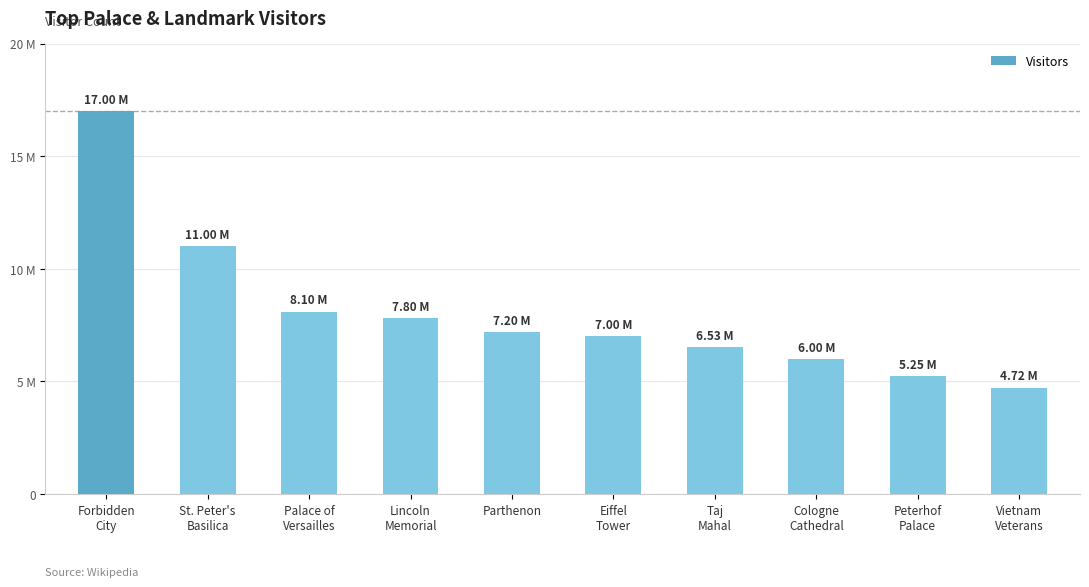

The chart shows a value of 7000000 at Eiffel
Tower. True or false?

True